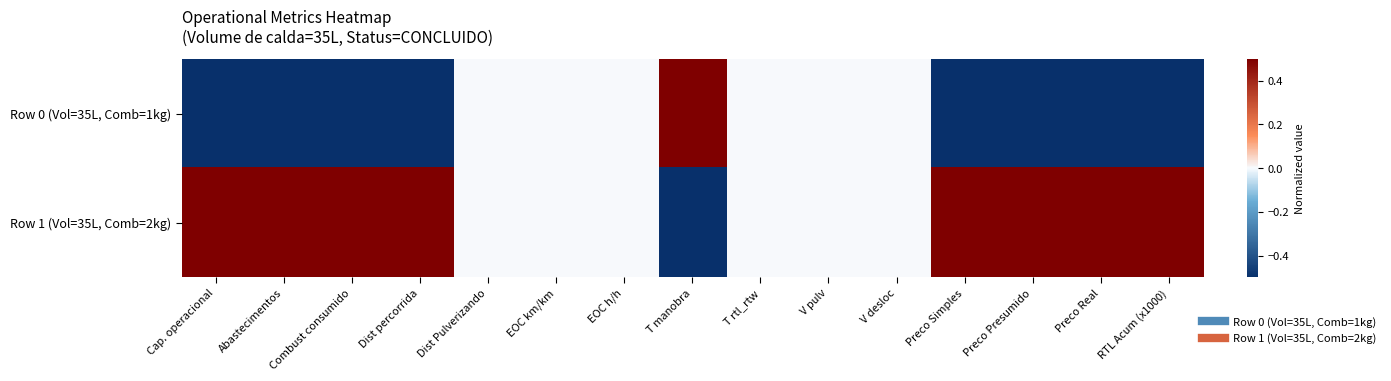

Reading right to left, extract all data points from this chart.

Row 0 (Vol=35L, Comb=1kg): RTL Acum (x1000)=-1.0	Preco Real=-1.0	Preco Presumido=-1.0	Preco Simples=-1.0	V desloc=0.0	V pulv=0.0	T rtl_rtw=0.0	T manobra=1.0	EOC h/h=0.0	EOC km/km=0.0	Dist Pulverizando=0.0	Dist percorrida=-1.0	Combust consumido=-1.0	Abastecimentos=-1.0	Cap. operacional=-1.0
Row 1 (Vol=35L, Comb=2kg): RTL Acum (x1000)=1.0	Preco Real=1.0	Preco Presumido=1.0	Preco Simples=1.0	V desloc=0.0	V pulv=0.0	T rtl_rtw=0.0	T manobra=-1.0	EOC h/h=0.0	EOC km/km=0.0	Dist Pulverizando=0.0	Dist percorrida=1.0	Combust consumido=1.0	Abastecimentos=1.0	Cap. operacional=1.0